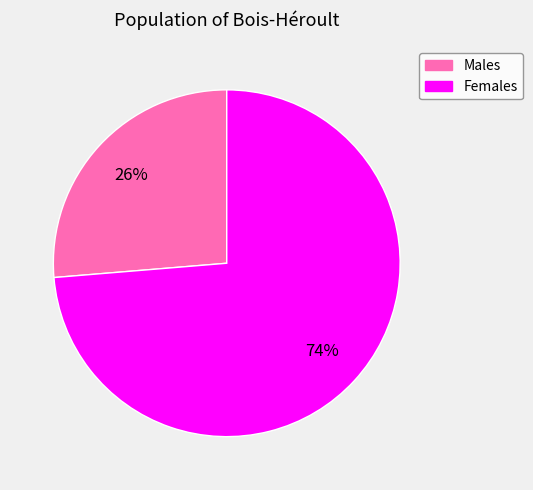

To the nearest percent, what is the average slice percentage?

50%